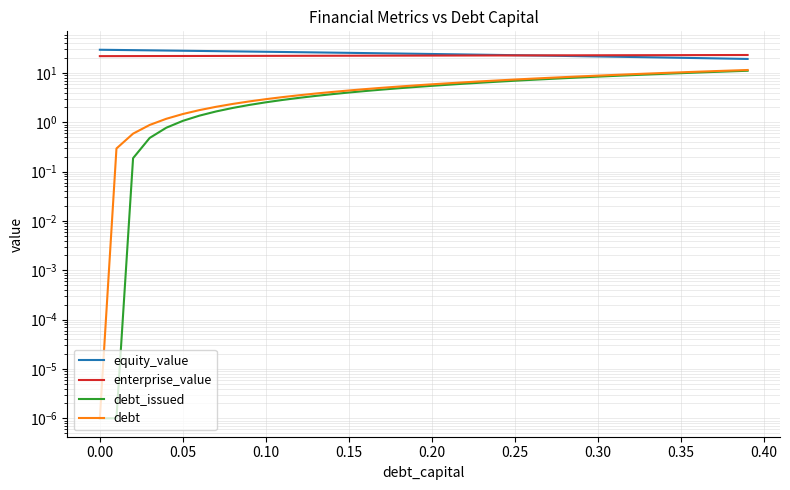

Reading left to right, extract all data points from this chart.

equity_value: 29.5	29.2	29.0	28.7	28.4	28.2	27.9	27.6	27.4	27.1	26.8	26.6	26.3	26.0	25.8	25.5	25.3	25.0	24.7	24.5	24.2	23.9	23.7	23.4	23.1	22.9	22.6	22.4	22.1	21.8	21.6	21.3	21.0	20.8	20.5	20.3	20.0	19.7	19.5	19.2
enterprise_value: 21.9	21.9	21.9	22.0	22.0	22.0	22.1	22.1	22.1	22.2	22.2	22.2	22.2	22.3	22.3	22.3	22.4	22.4	22.4	22.5	22.5	22.5	22.5	22.6	22.6	22.6	22.7	22.7	22.7	22.8	22.8	22.8	22.9	22.9	22.9	23.0	23.0	23.0	23.1	23.1
debt_issued: 0.0	0.0	0.2	0.5	0.8	1.1	1.4	1.7	2.0	2.2	2.5	2.8	3.1	3.4	3.7	4.0	4.3	4.6	4.9	5.2	5.5	5.8	6.1	6.4	6.7	6.9	7.2	7.5	7.8	8.1	8.4	8.7	9.0	9.3	9.6	9.9	10.2	10.5	10.8	11.1
debt: 0.0	0.3	0.6	0.9	1.2	1.5	1.8	2.1	2.4	2.6	2.9	3.2	3.5	3.8	4.1	4.4	4.7	5.0	5.3	5.6	5.9	6.2	6.5	6.8	7.1	7.4	7.6	7.9	8.2	8.5	8.8	9.1	9.4	9.7	10.0	10.3	10.6	10.9	11.2	11.5